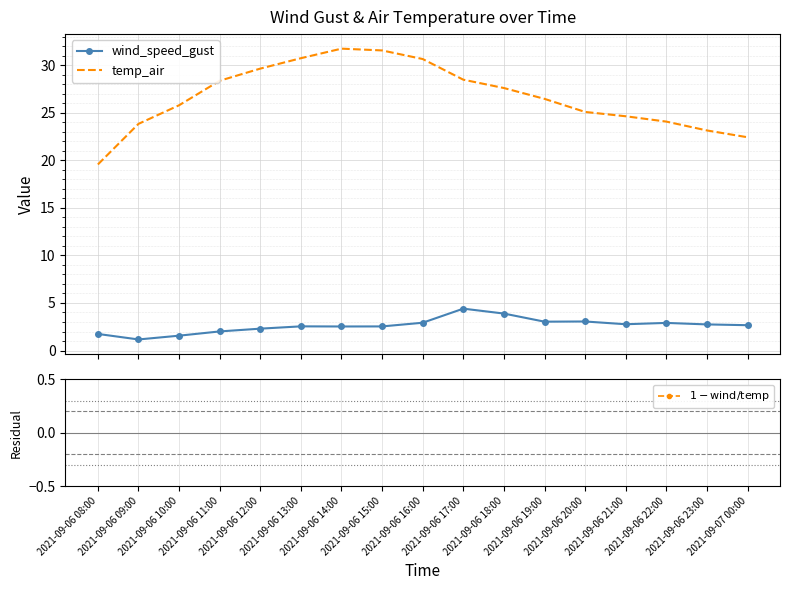

At which category does wind_speed_gust reach its first local valley?

2021-09-06 09:00